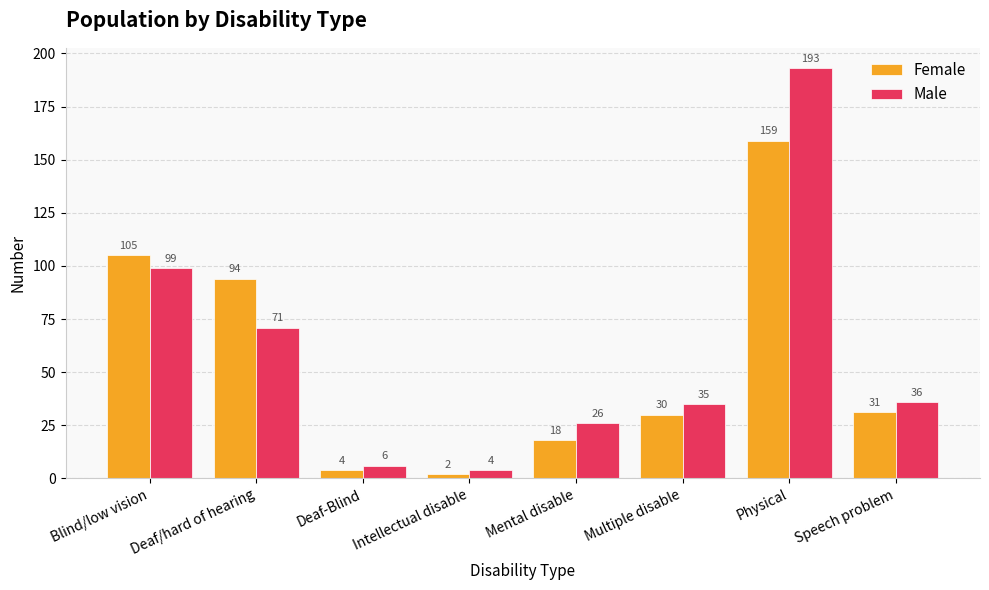

Where does the Female series first go above 31?

Blind/low vision